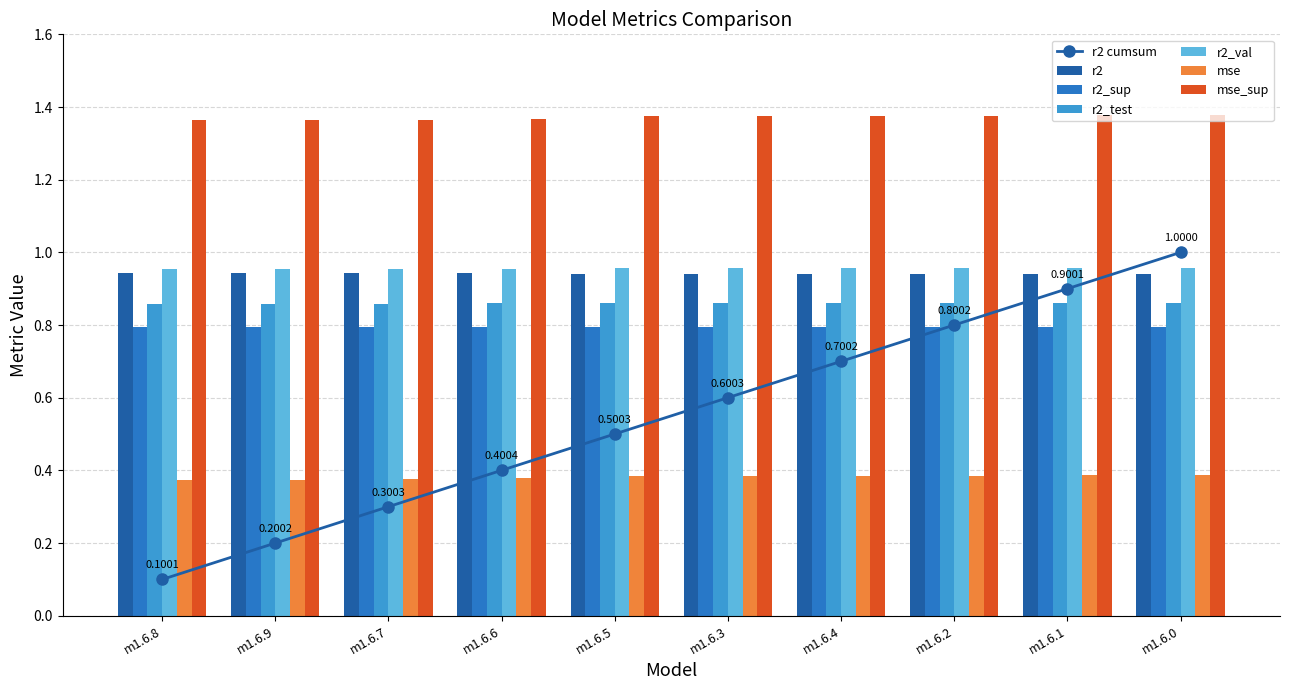

Which series has the widest spread of values?

mse_sup